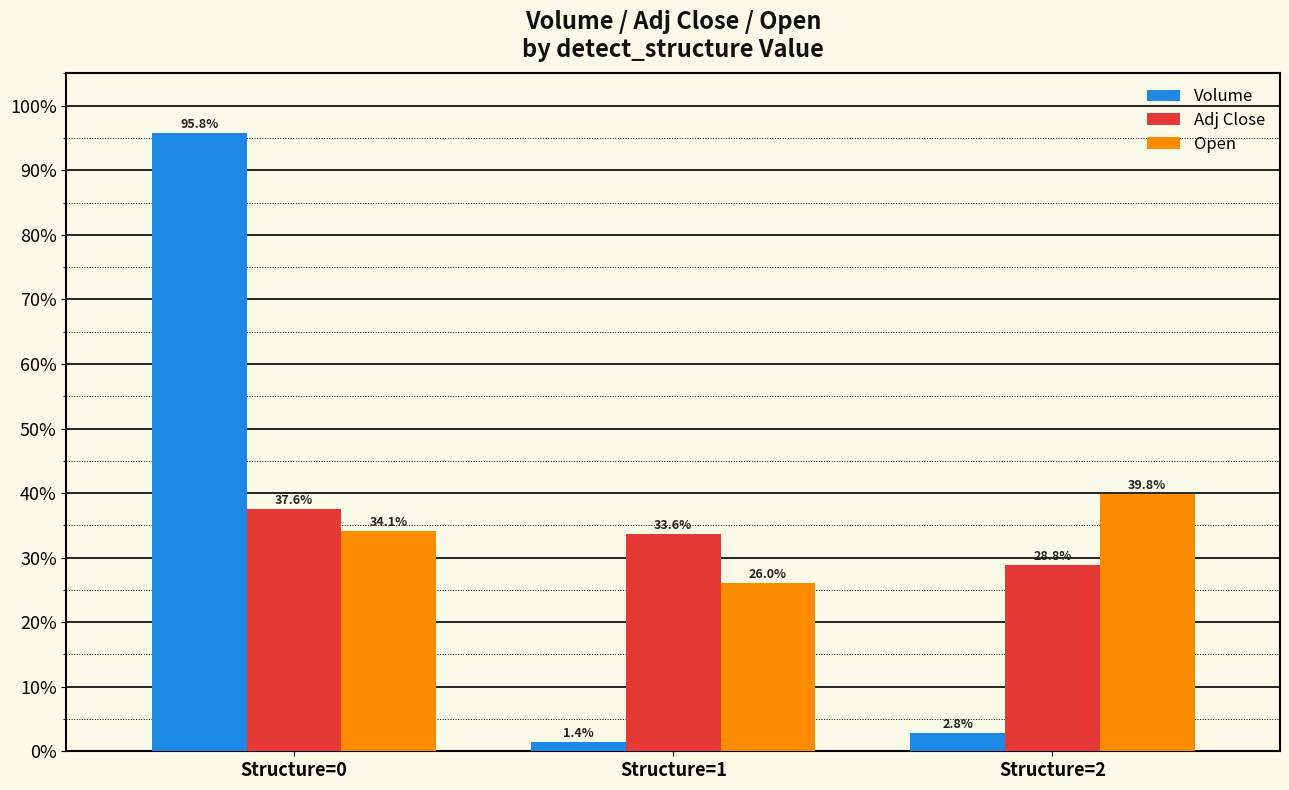

Which category has the lowest value in the Adj Close series?

Structure=2